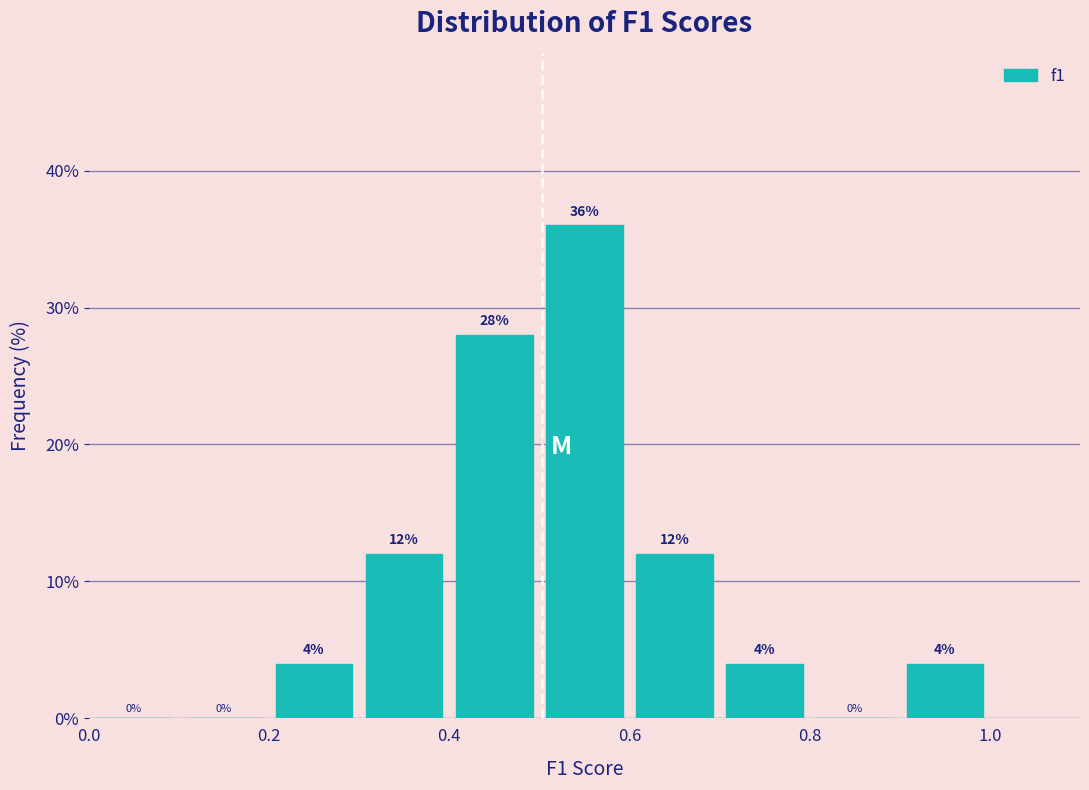

Over which range of the x-axis is the bar tallest?

0.5 to 0.6